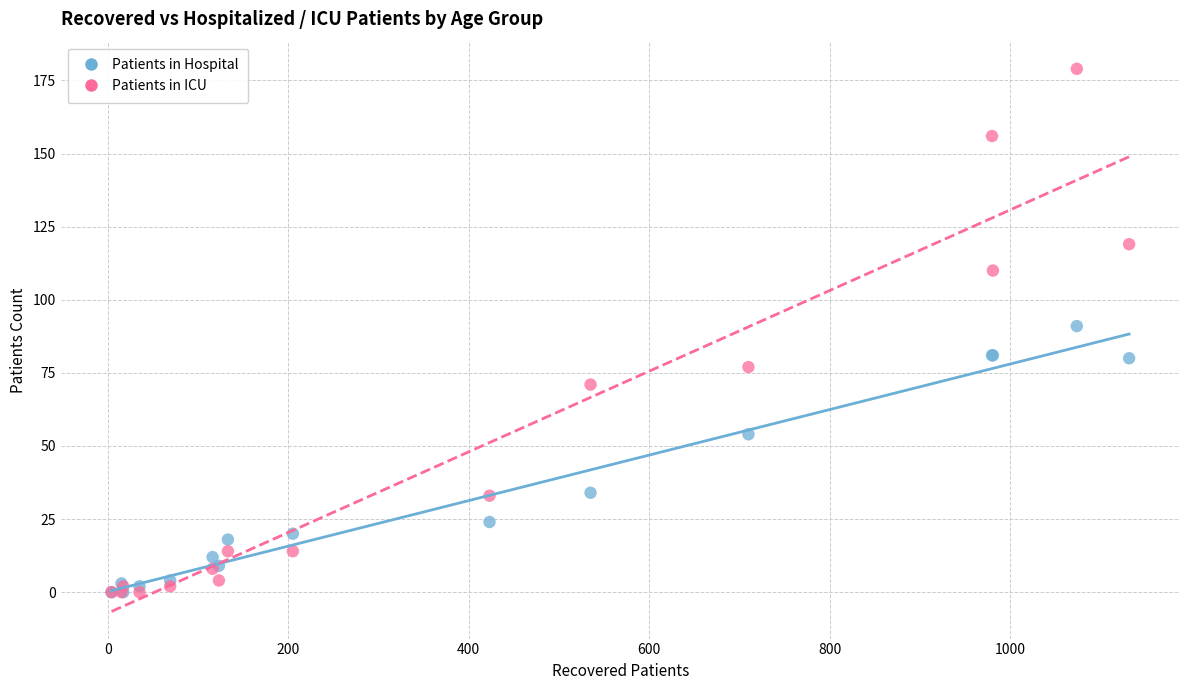

Which series contains the highest Y value?

Patients in ICU